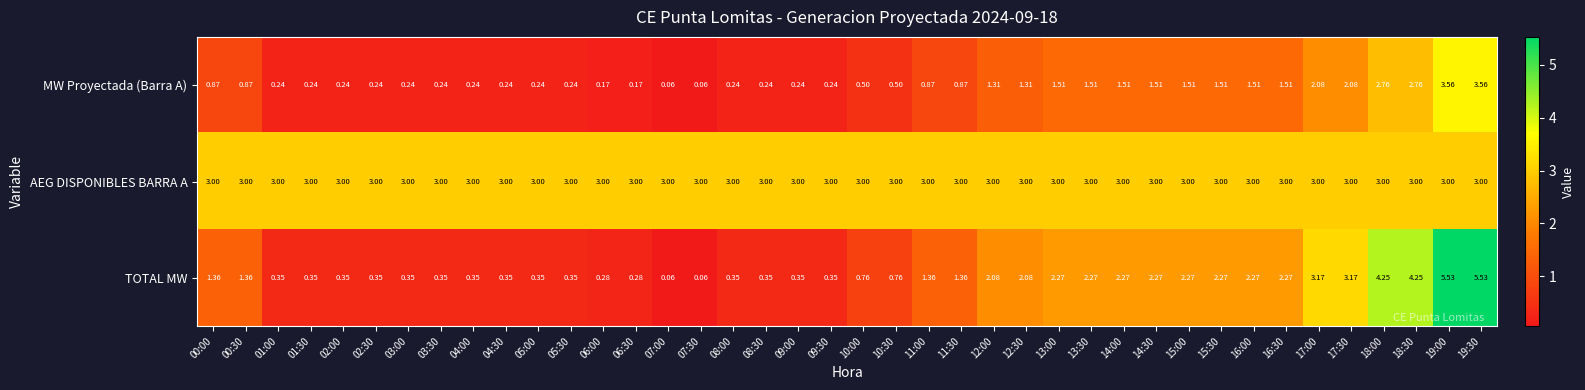

Which series has the widest spread of values?

TOTAL MW